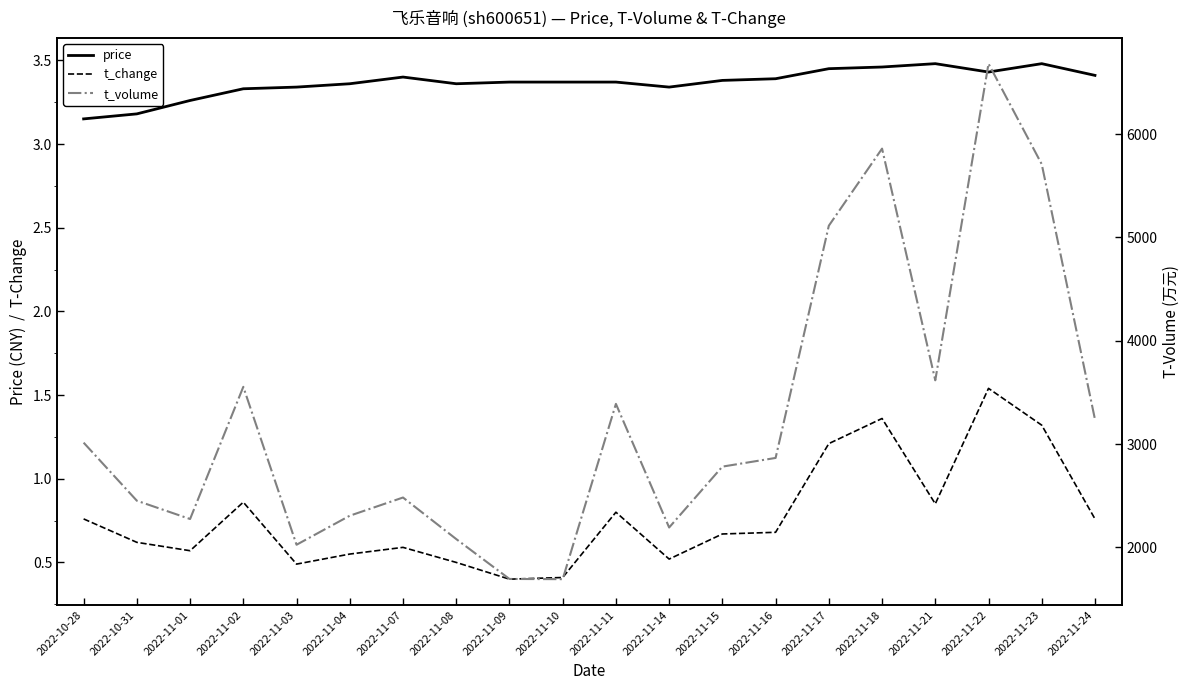

Where is the first local minimum for t_change?

2022-11-01